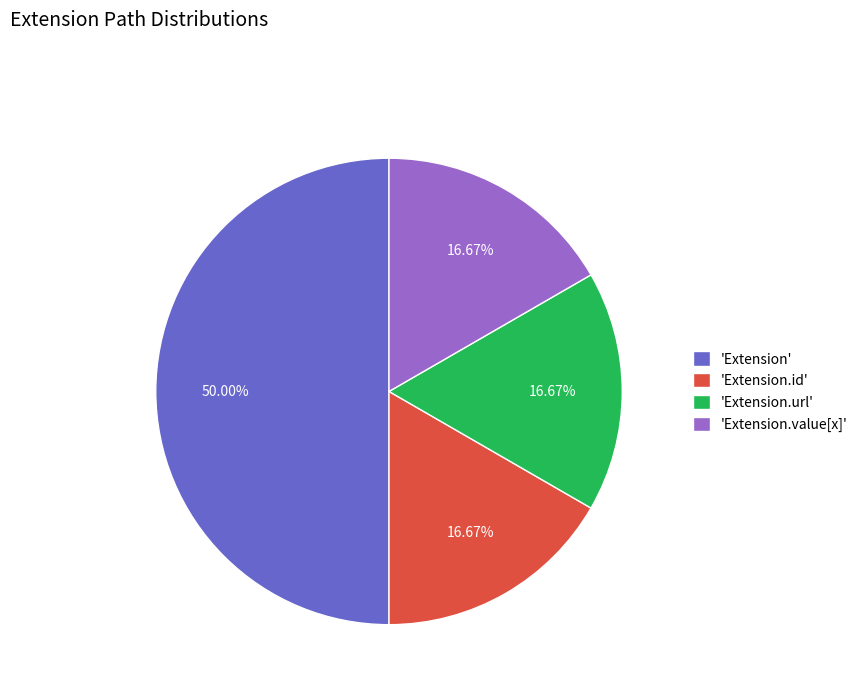

Do 'Extension' and 'Extension.id' together represent more than half of the pie?

Yes